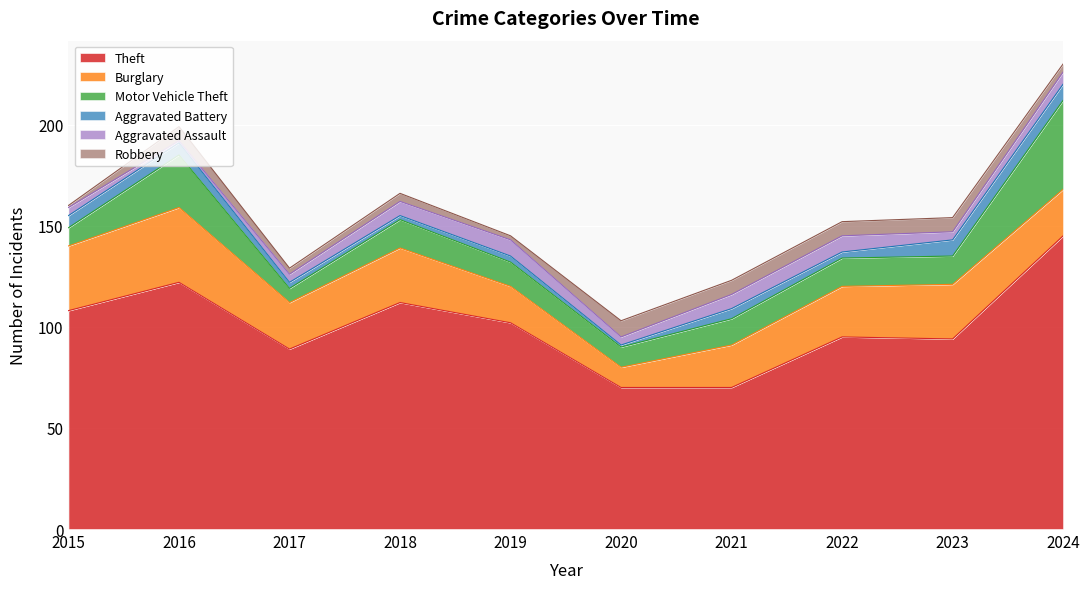

At which label does Theft reach its peak?

2024